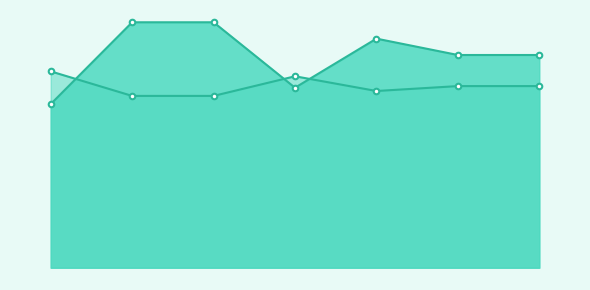

What is the value of the securityKey point at the 6th from the left?

91357.4